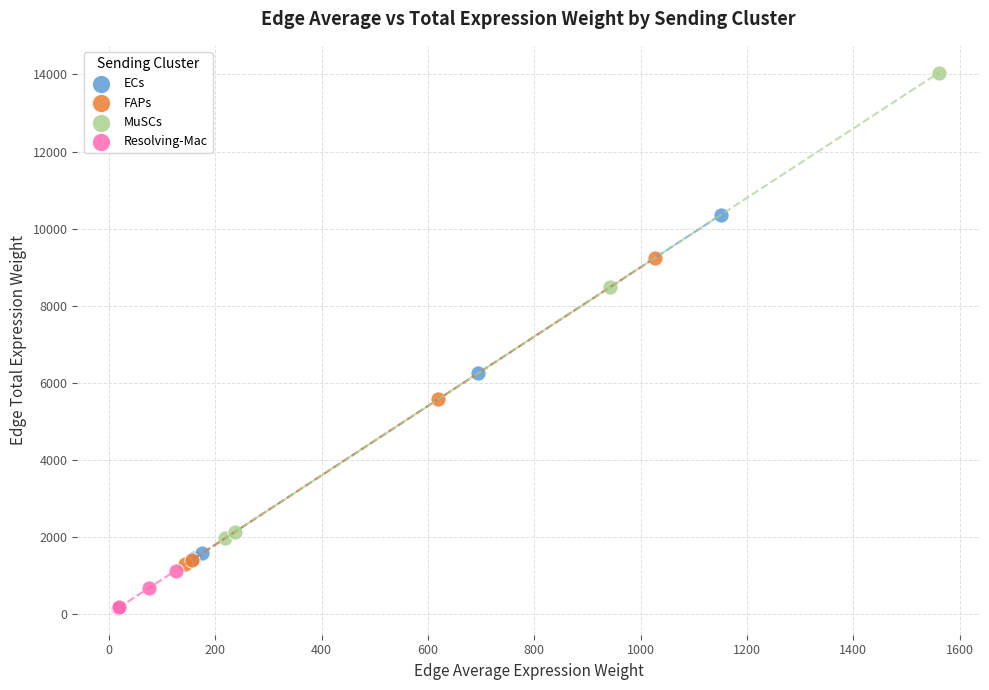

Which series has the widest spread of Y values?

MuSCs